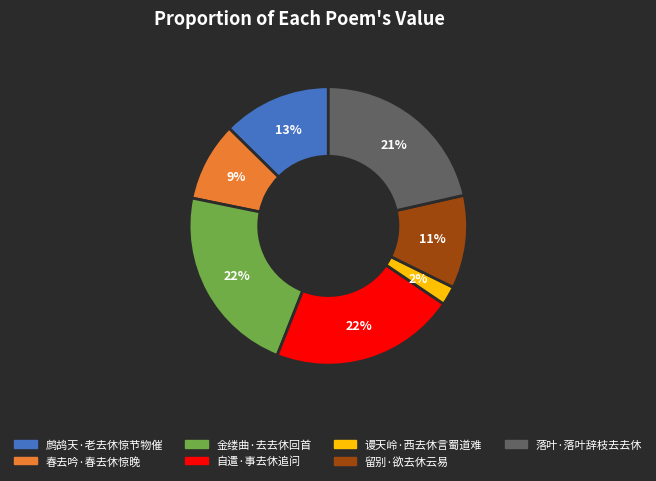

True or false: 落叶·落叶辞枝去去休 accounts for 21% of the total.

True